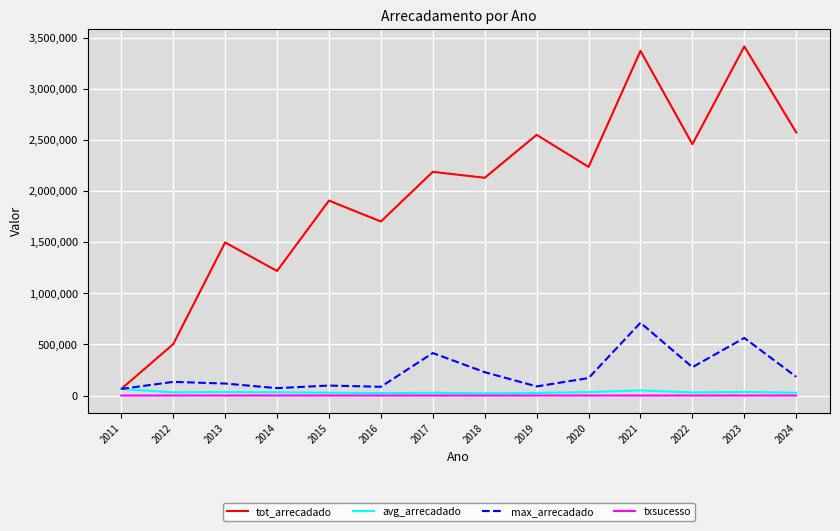

Does the chart have visible grid lines?

Yes